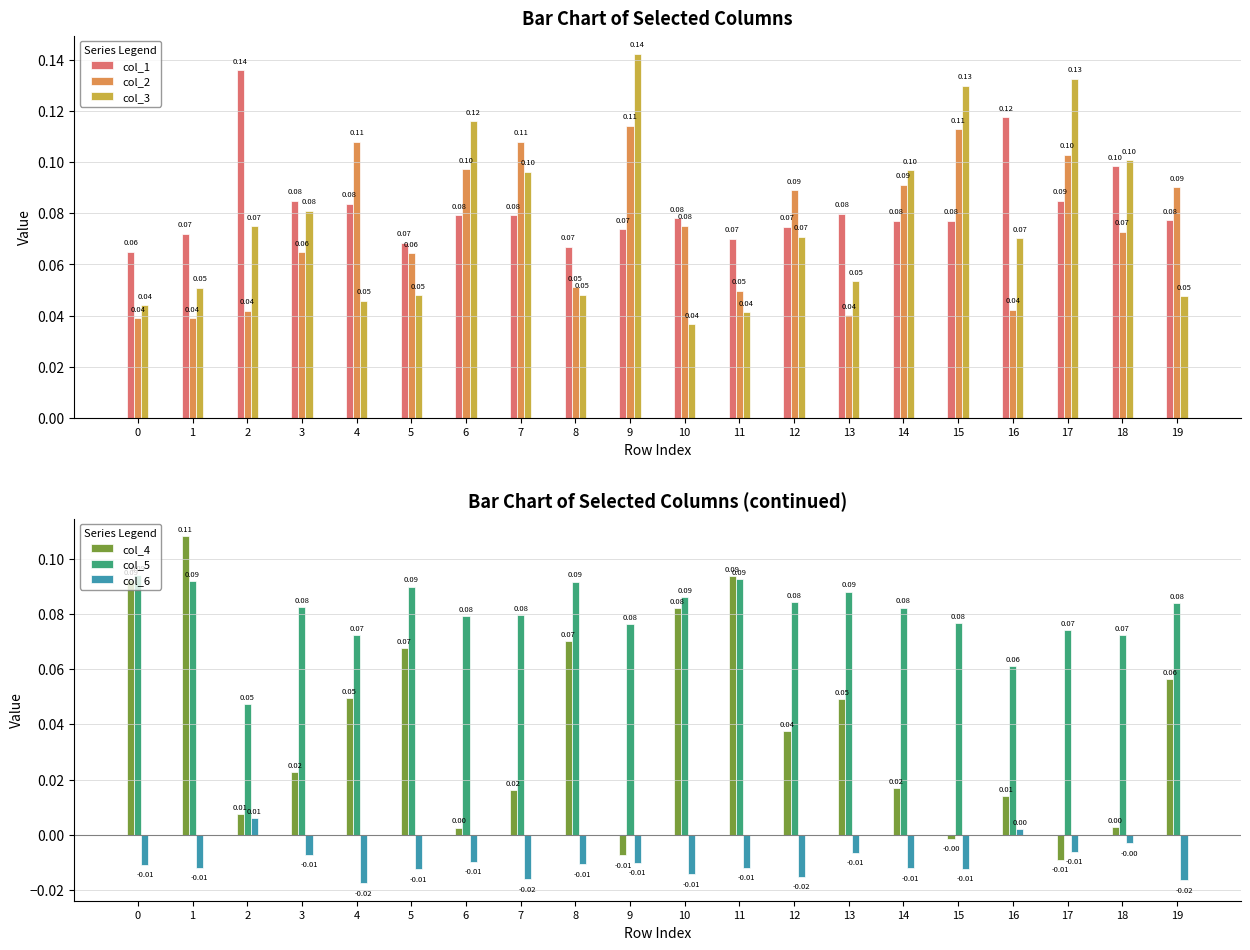

List the series in order of their peak value, highest first.

col_3, col_1, col_2, col_4, col_5, col_6